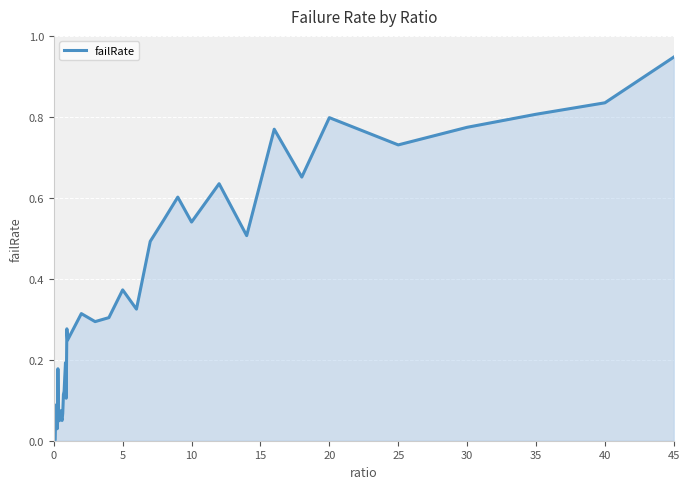

How many categories are shown in the chart?

40